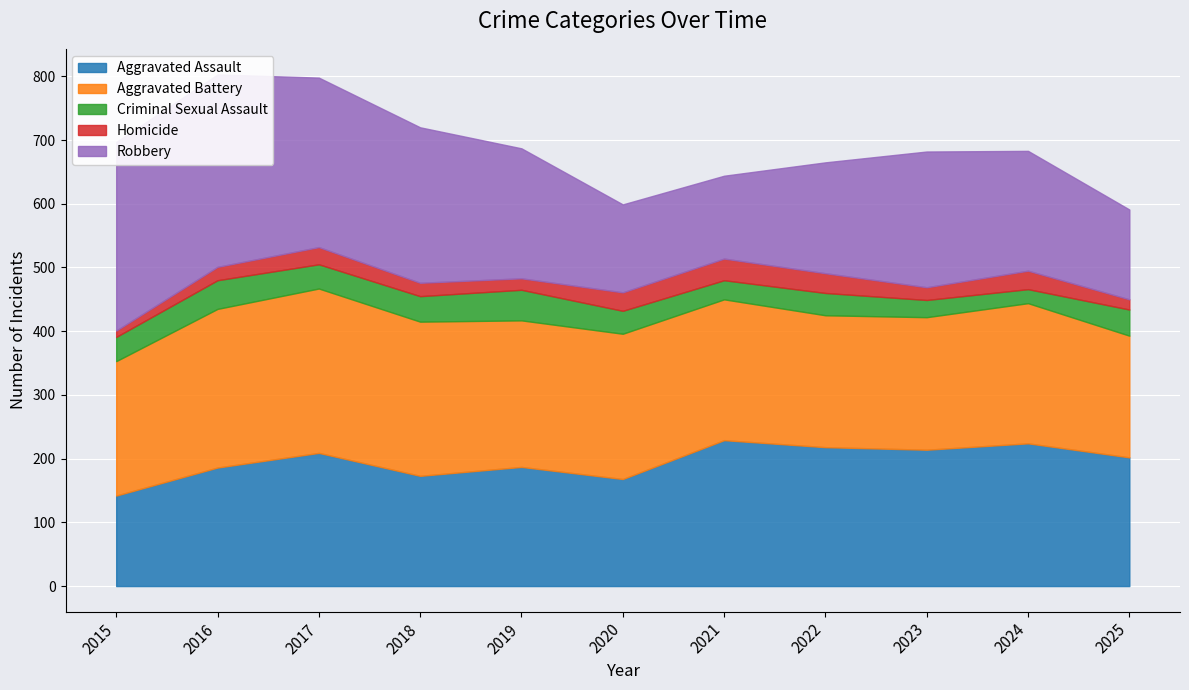

The value of Aggravated Battery at 2021 is 75. True or false?

False